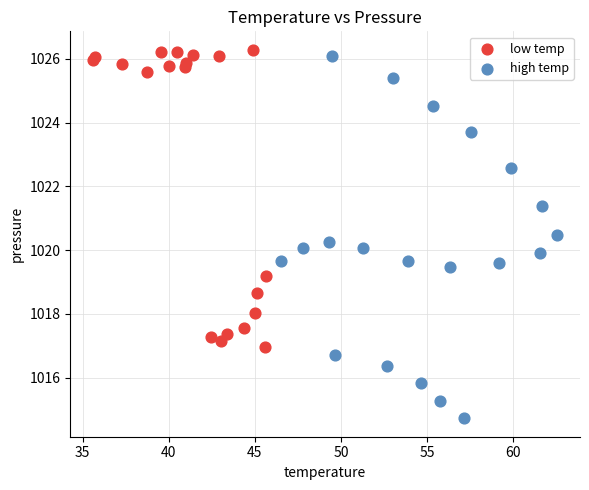

What are all the series names shown in the legend?

low temp, high temp